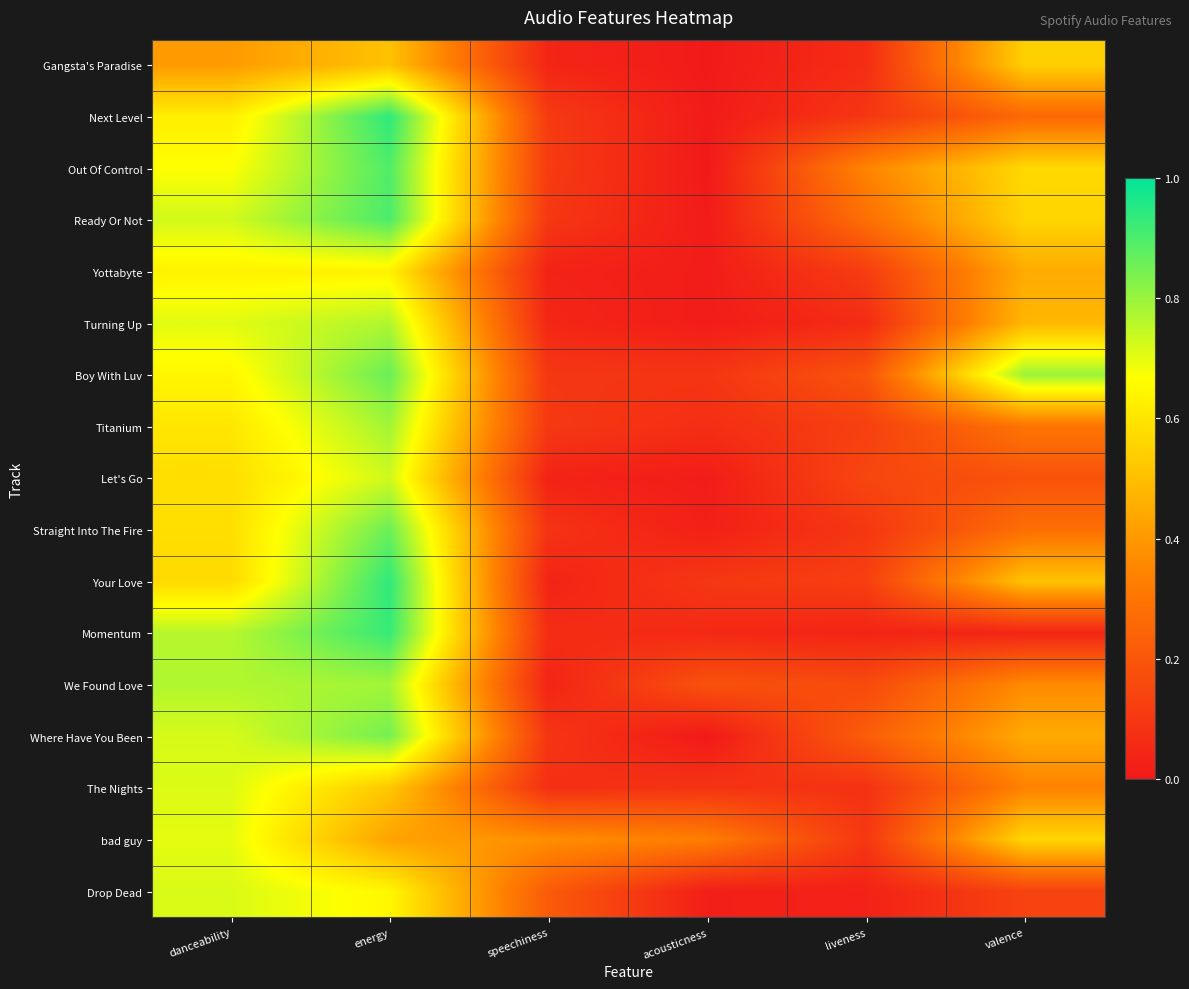

Which category has the lowest value across all series?

acousticness